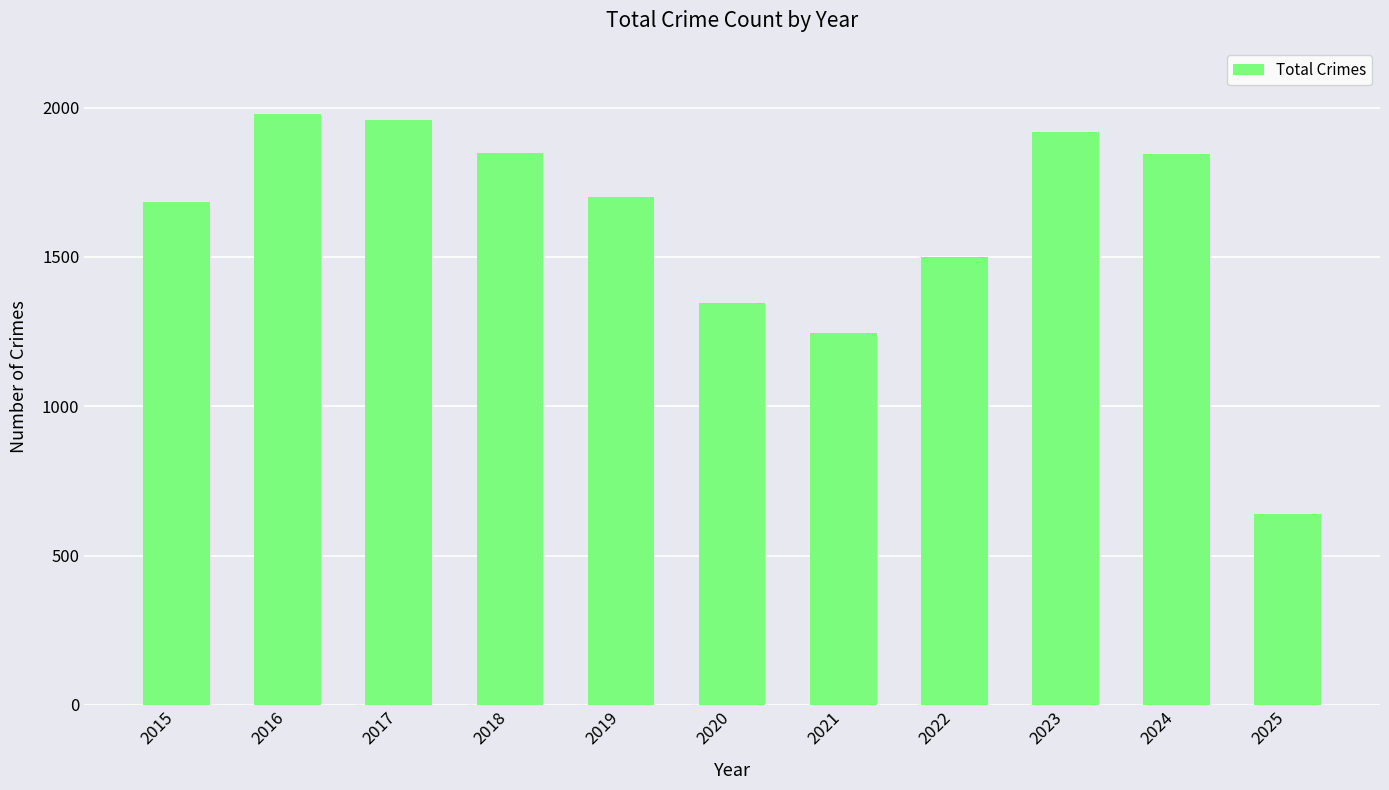

Approximately how many times larger is the value at 2020 compared to 2016?

0.7